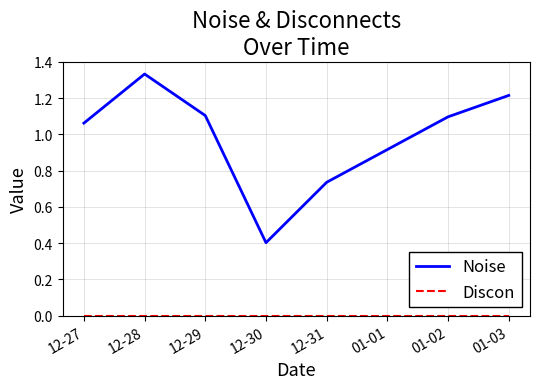

Which series has the widest spread of values?

Noise